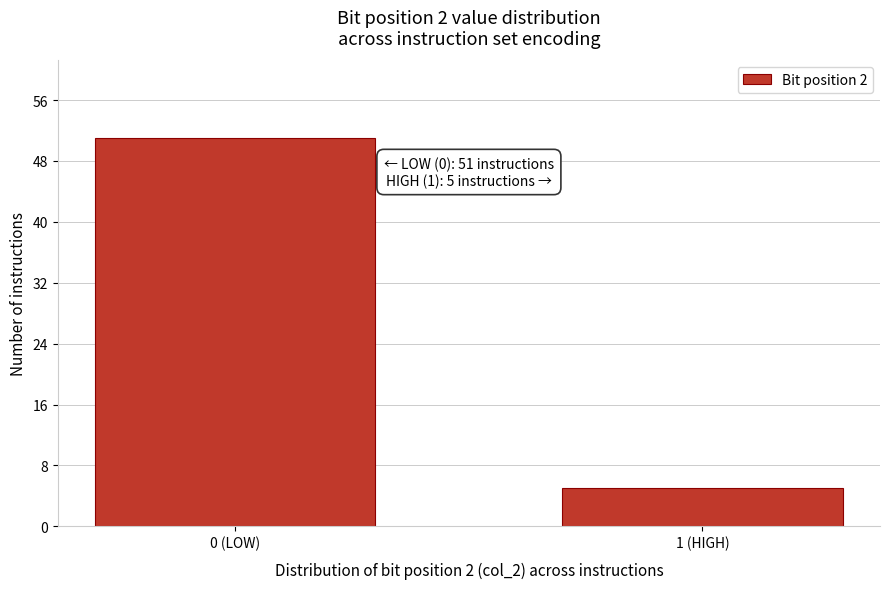

Reading left to right, extract all data points from this chart.

0 (LOW)=51	1 (HIGH)=5